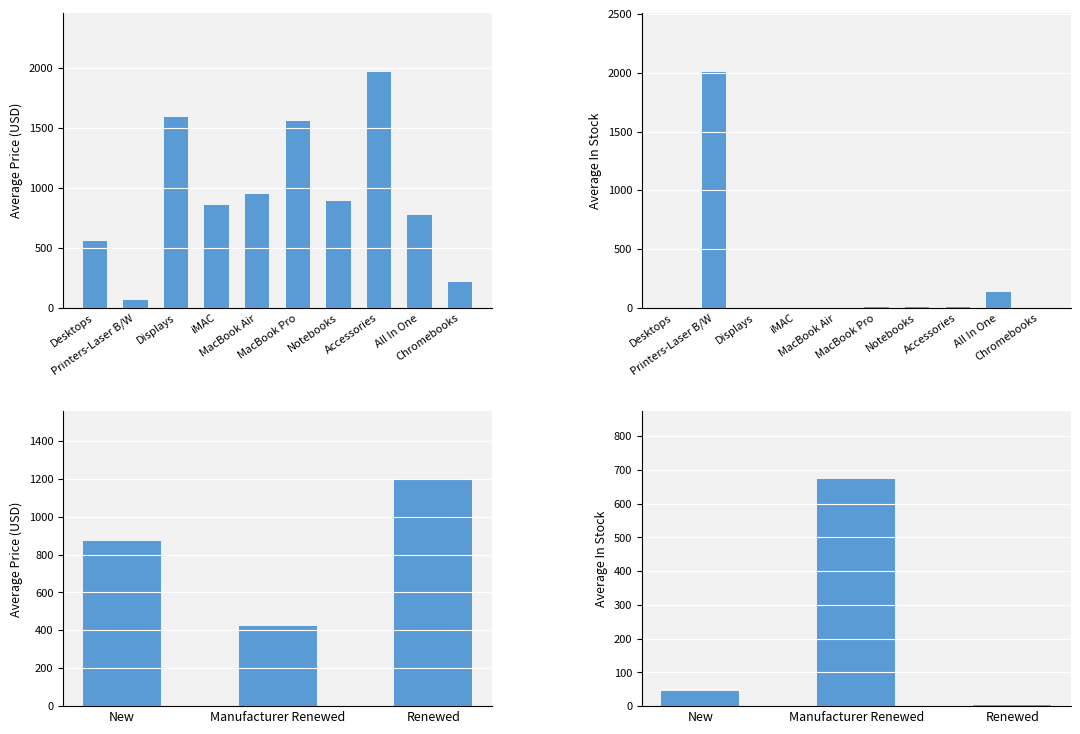

What is the difference between the second highest and second lowest values in the avg_on_order series?

17.0